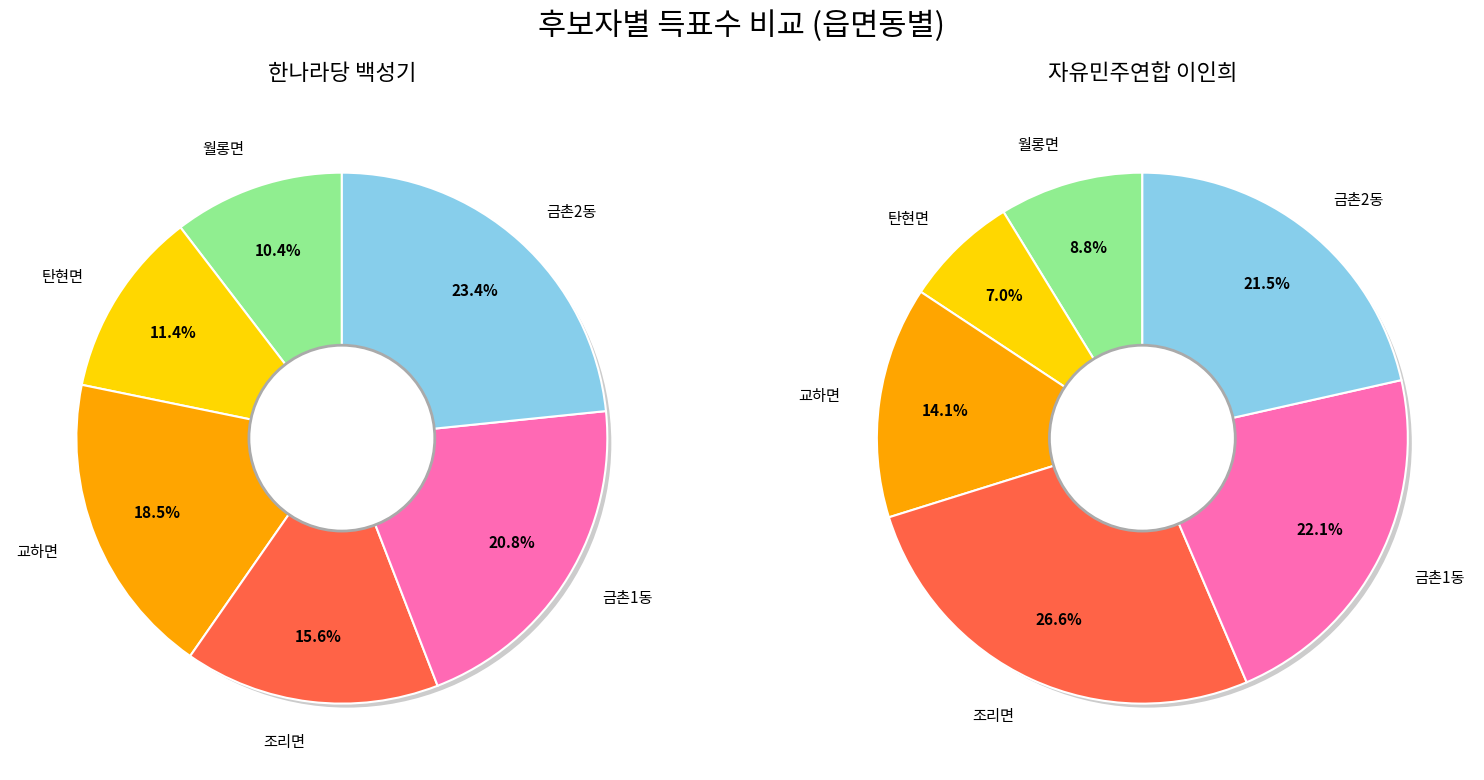

To the nearest percent, what is the combined percentage of 월롱면 and 탄현면?

22%